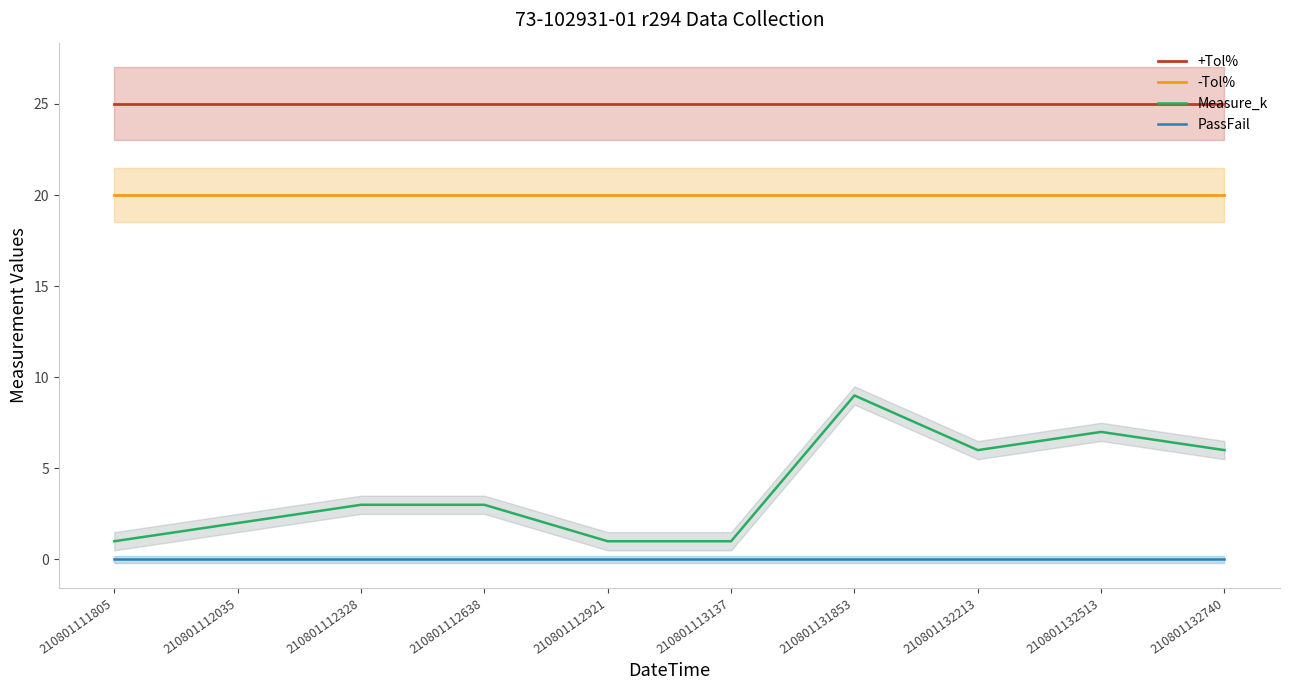

Reading right to left, list all the values displayed in this chart.

+Tol%: 25.0	25.0	25.0	25.0	25.0	25.0	25.0	25.0	25.0	25.0
-Tol%: 20.0	20.0	20.0	20.0	20.0	20.0	20.0	20.0	20.0	20.0
Measure_k: 6.0	7.0	6.0	9.0	1.0	1.0	3.0	3.0	2.0	1.0
PassFail: 0.0	0.0	0.0	0.0	0.0	0.0	0.0	0.0	0.0	0.0